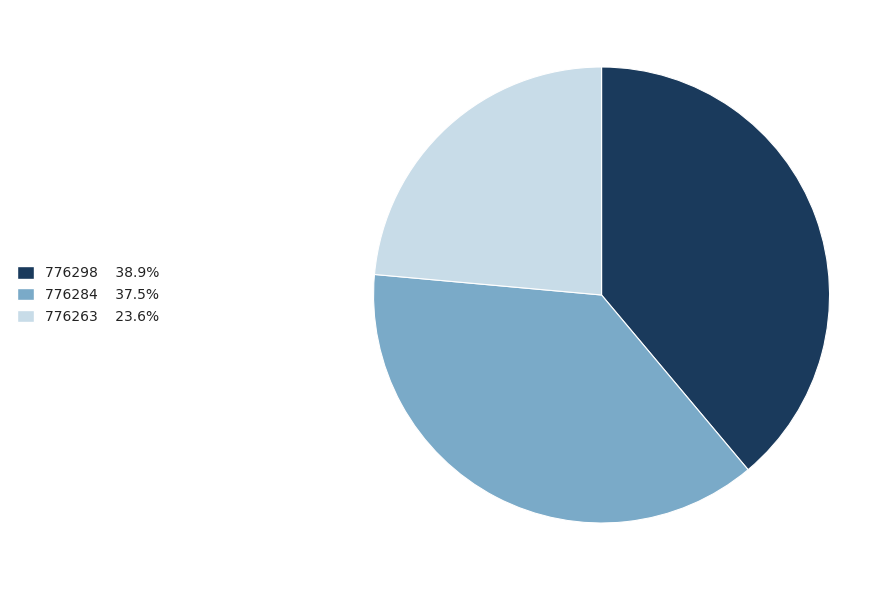

Which slice is the largest?

776298